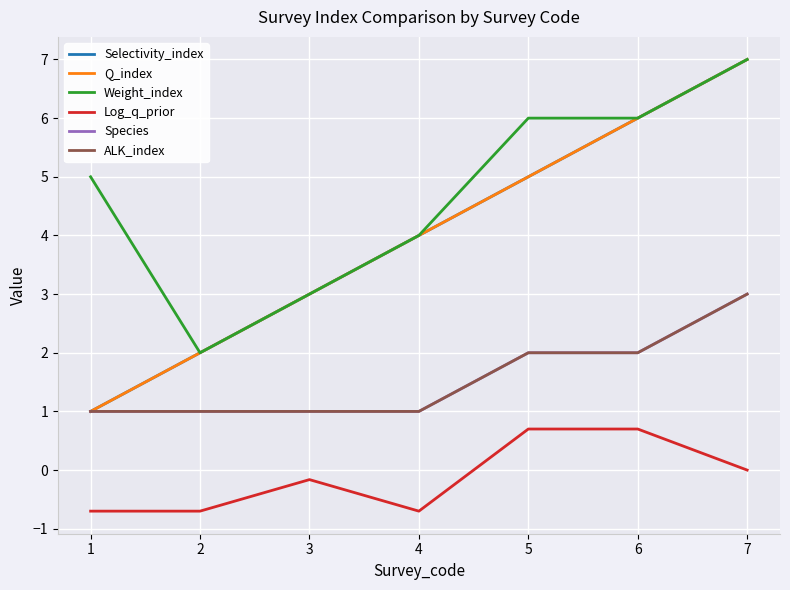

True or false: ALK_index and Q_index cross at least once.

False